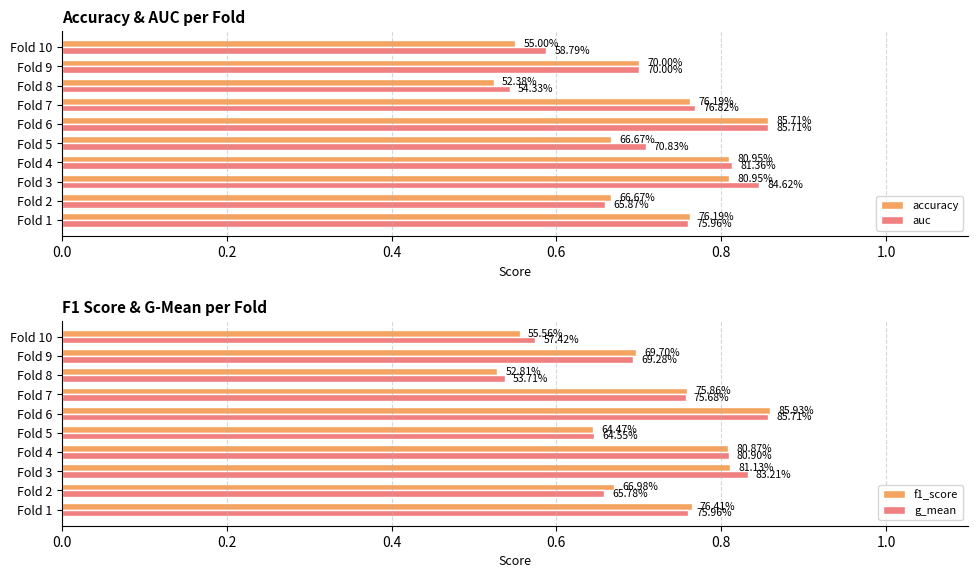

Which series has the largest total across all categories?

auc